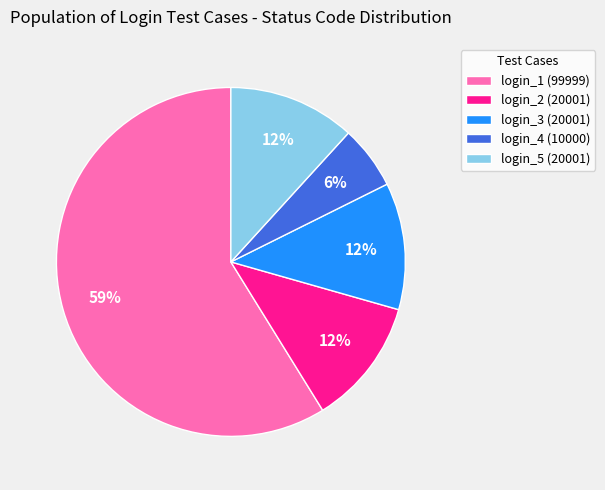

How many slices are in this pie chart?

5